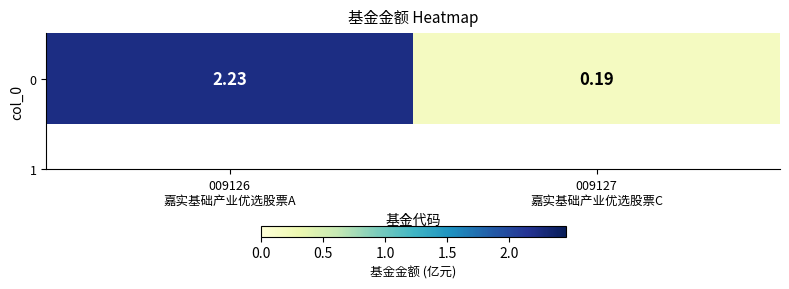

True or false: the data shows 0.2 at 009127
嘉实基础产业优选股票C.

True